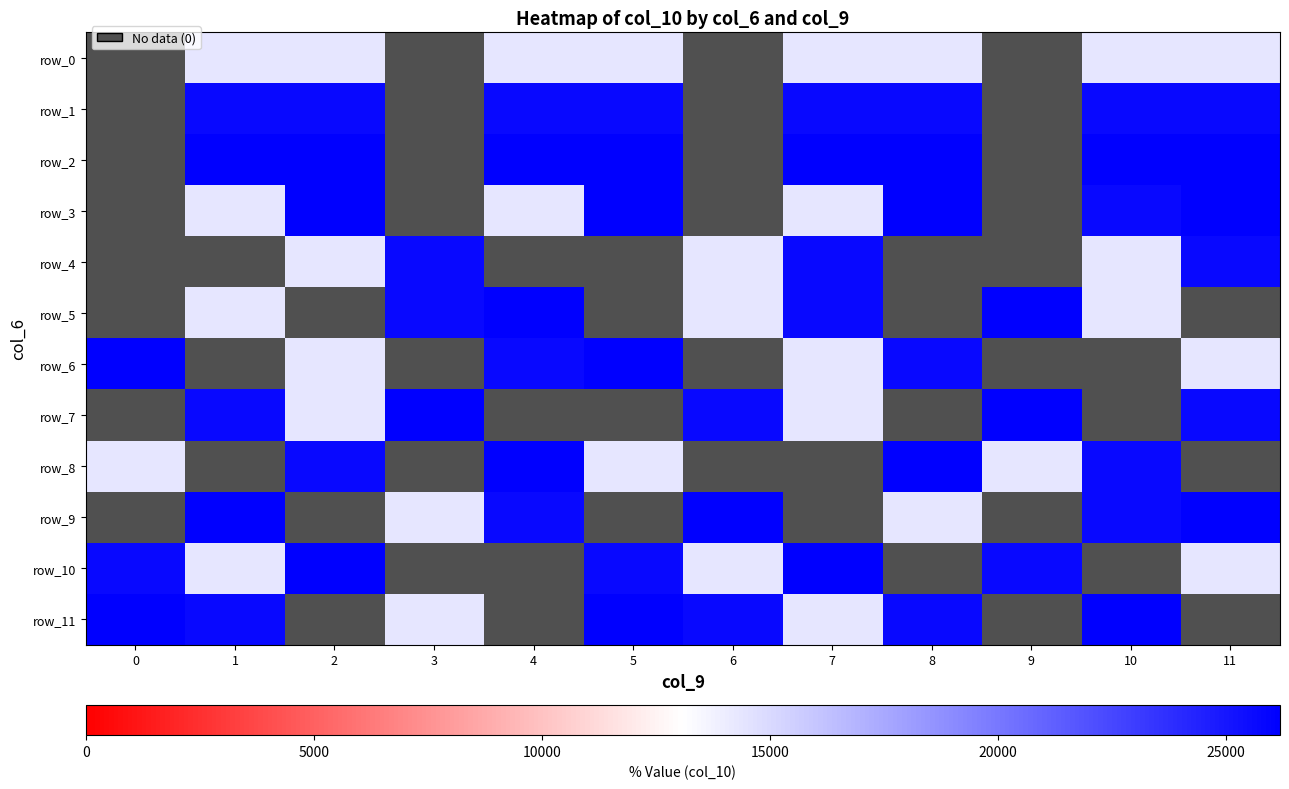

True or false: row_6 has a value of 8502.6 at 7.

False